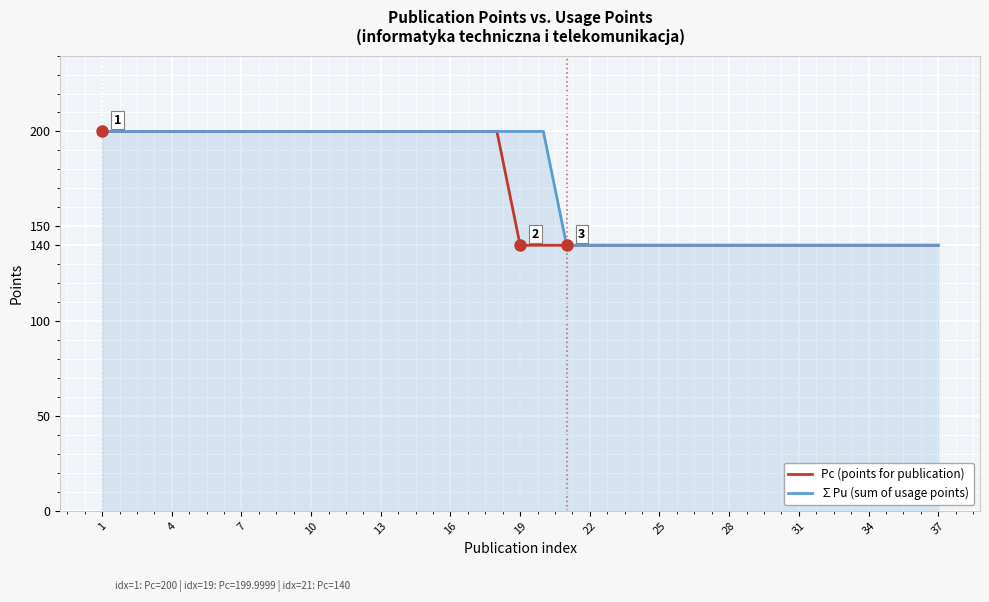

What is the maximum value for Pc (points for publication)?

200.0